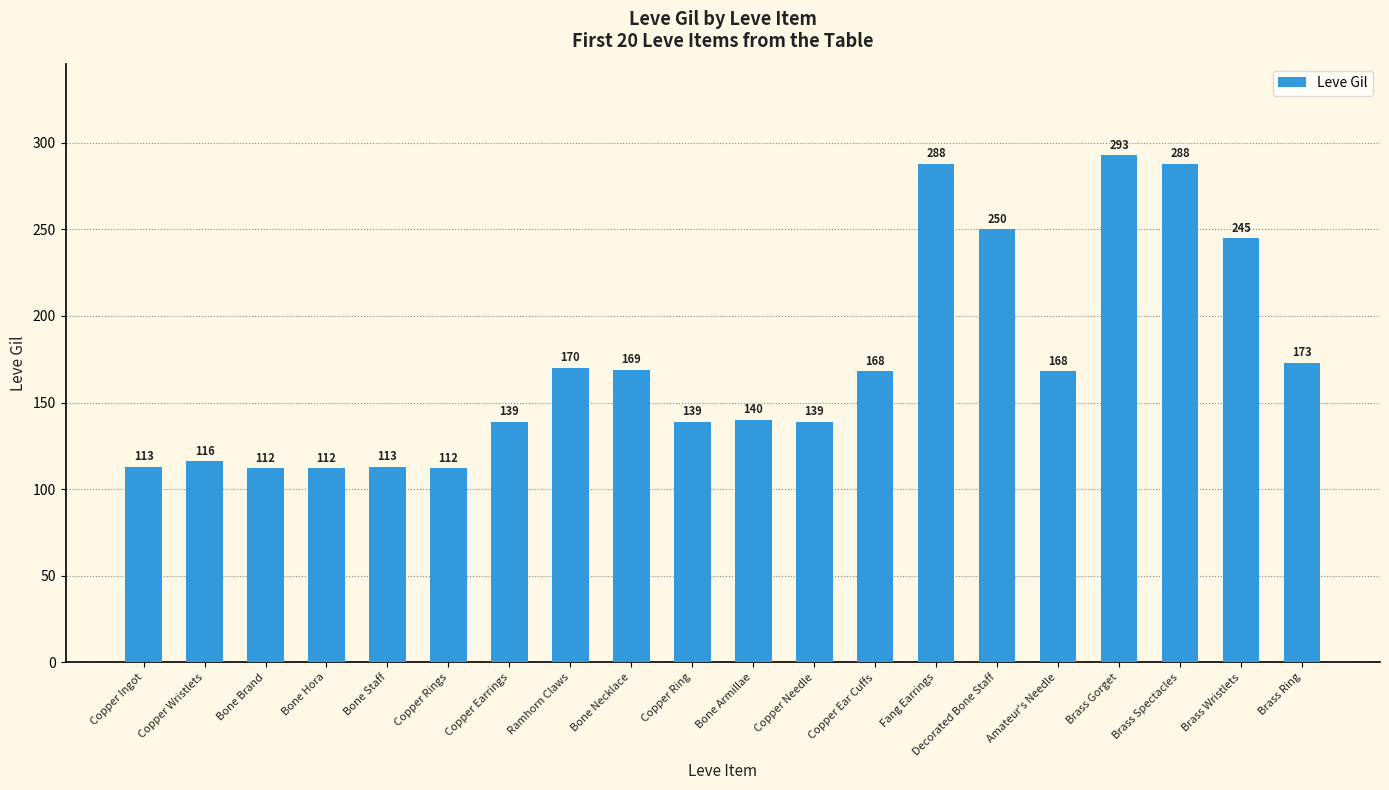

What value does the data have at Bone Necklace?

169